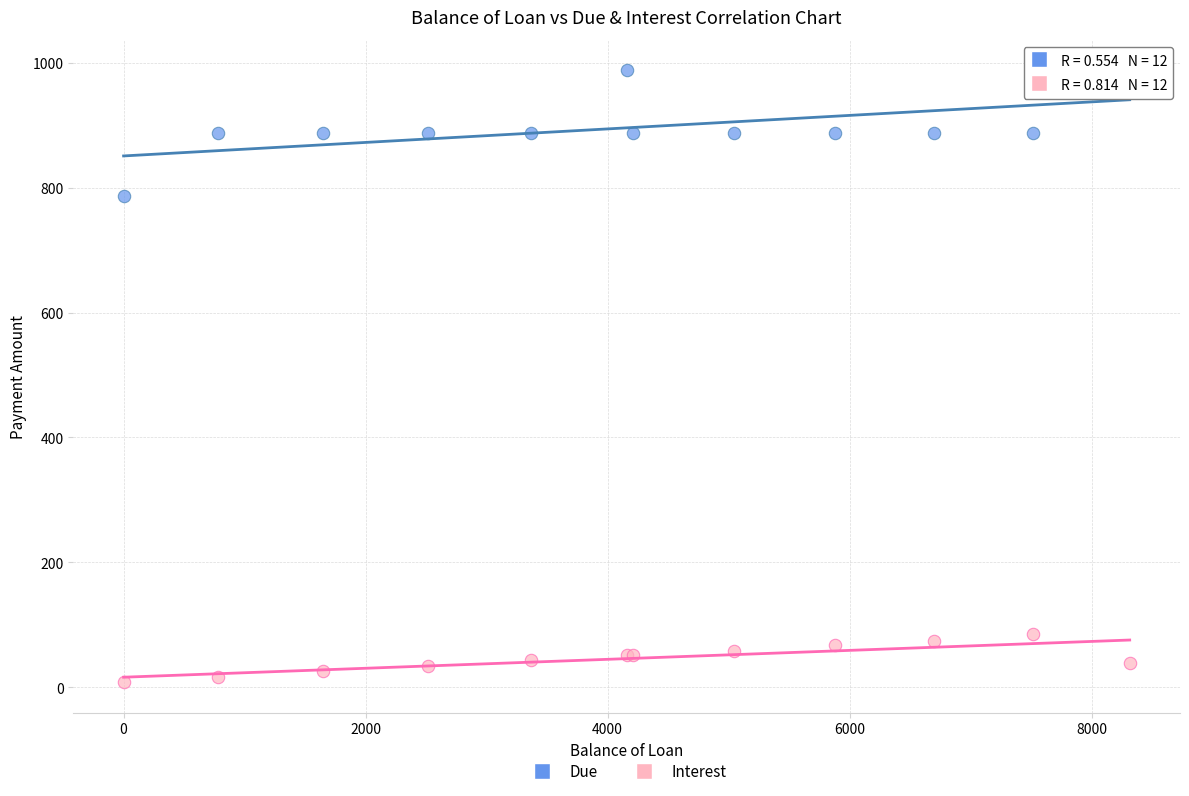

Which series reaches the maximum Y coordinate?

Due